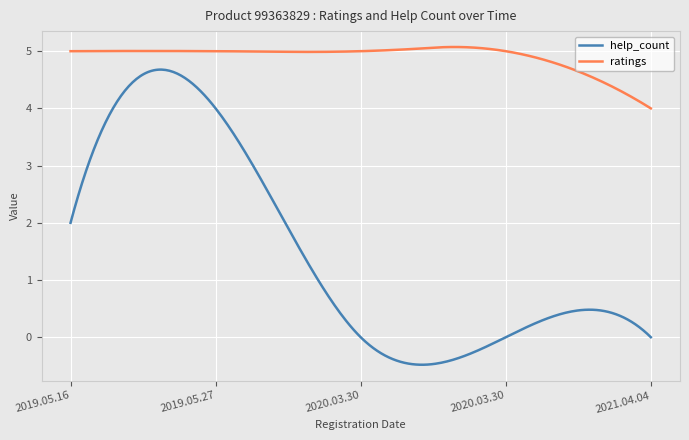

Which series has the largest range (max minus min)?

help_count